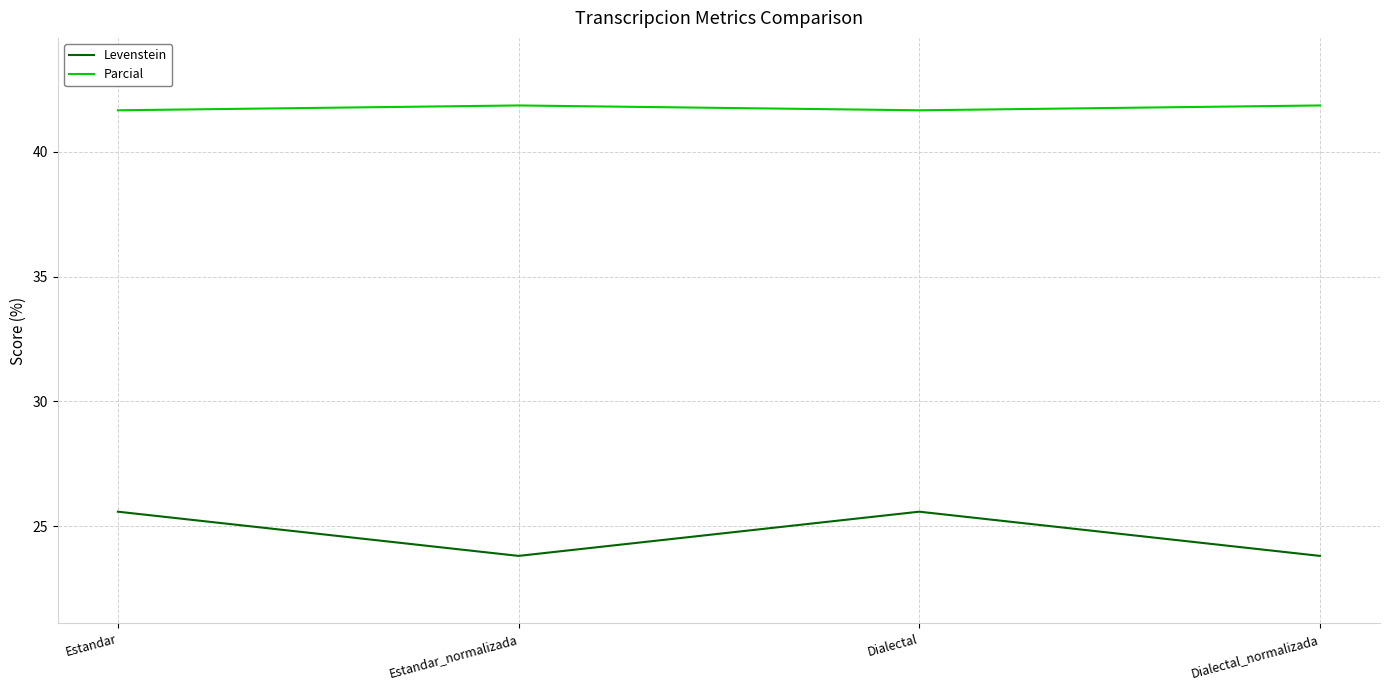

How many distinct data groups are displayed?

2